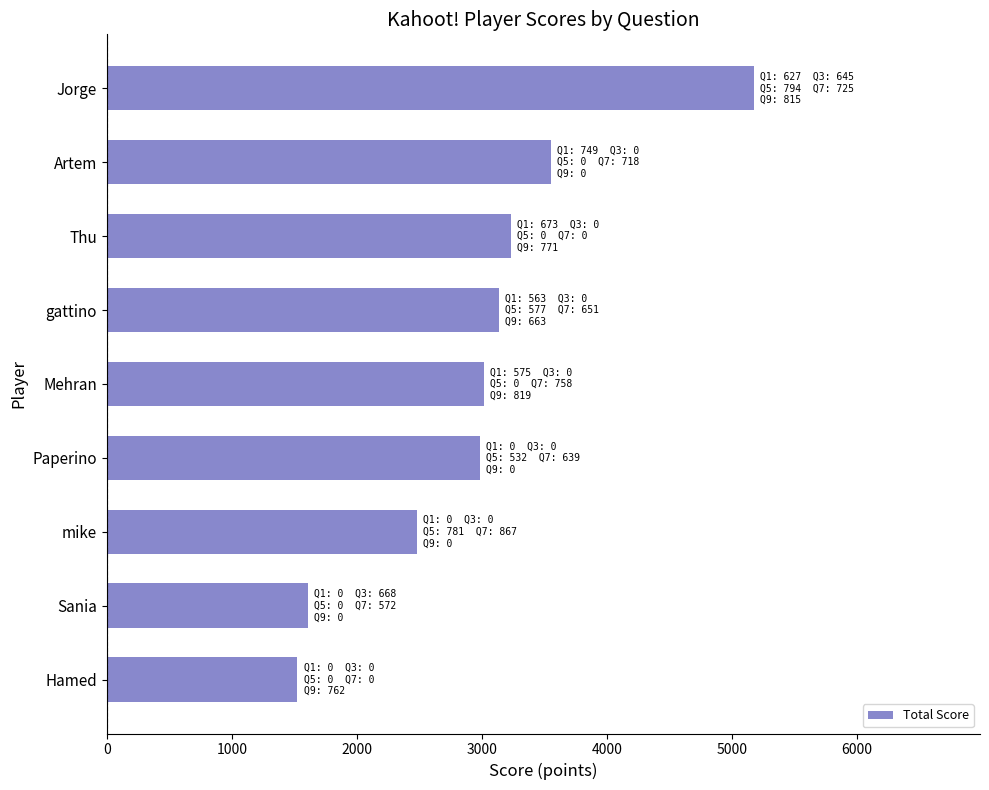

The chart shows a value of 4637 at Paperino. True or false?

False